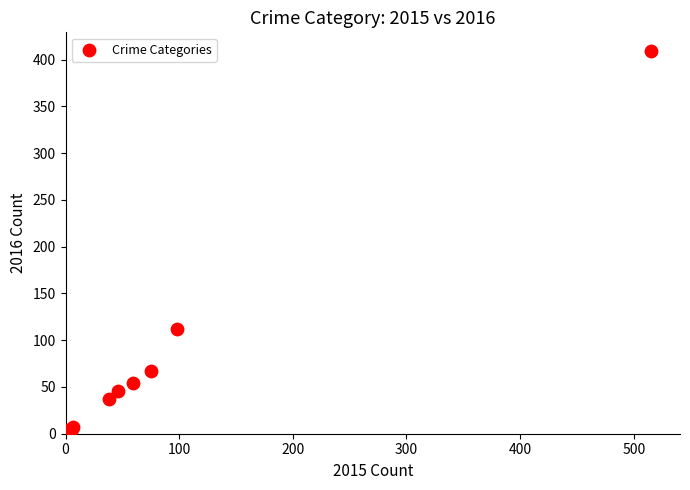

What Y value in the scatter plot is closest to 206?

112